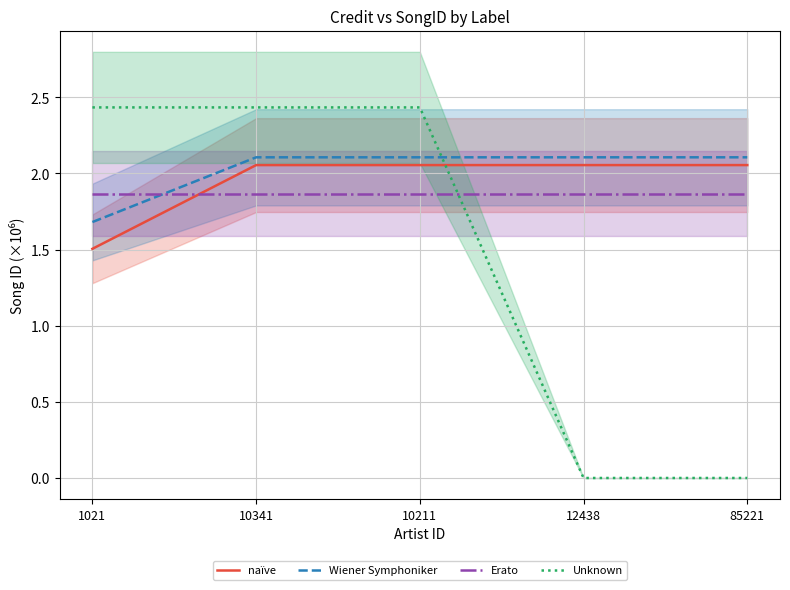

What is the difference between the Wiener Symphoniker values at 1021 and 10211?

0.4